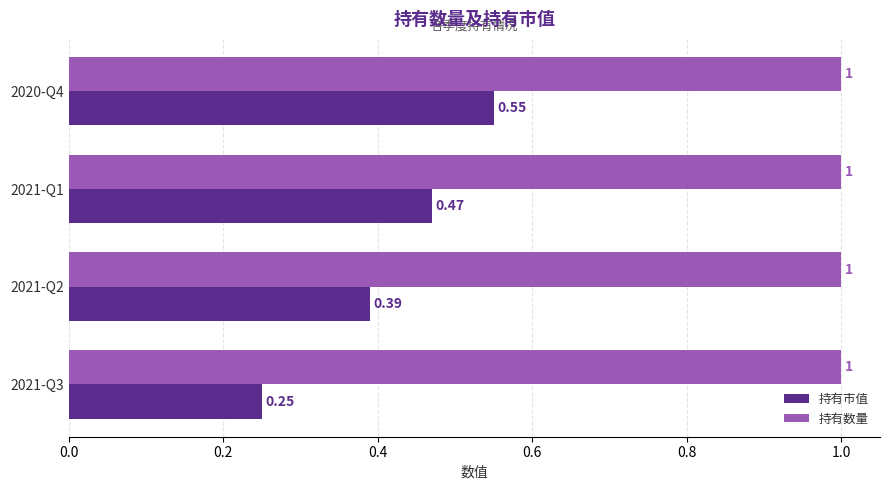

At how many categories does at least one series exceed 0?

4